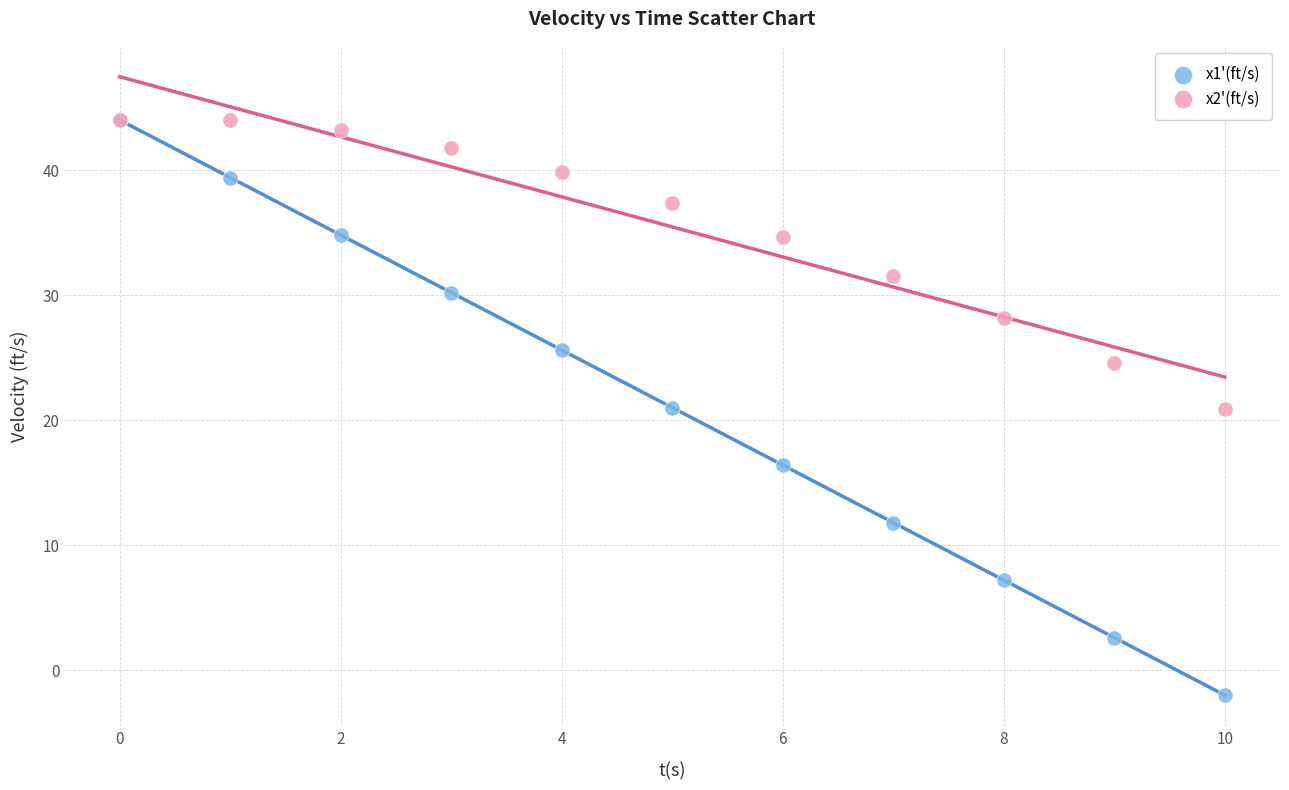

Which series contains the lowest Y value?

x1'(ft/s)